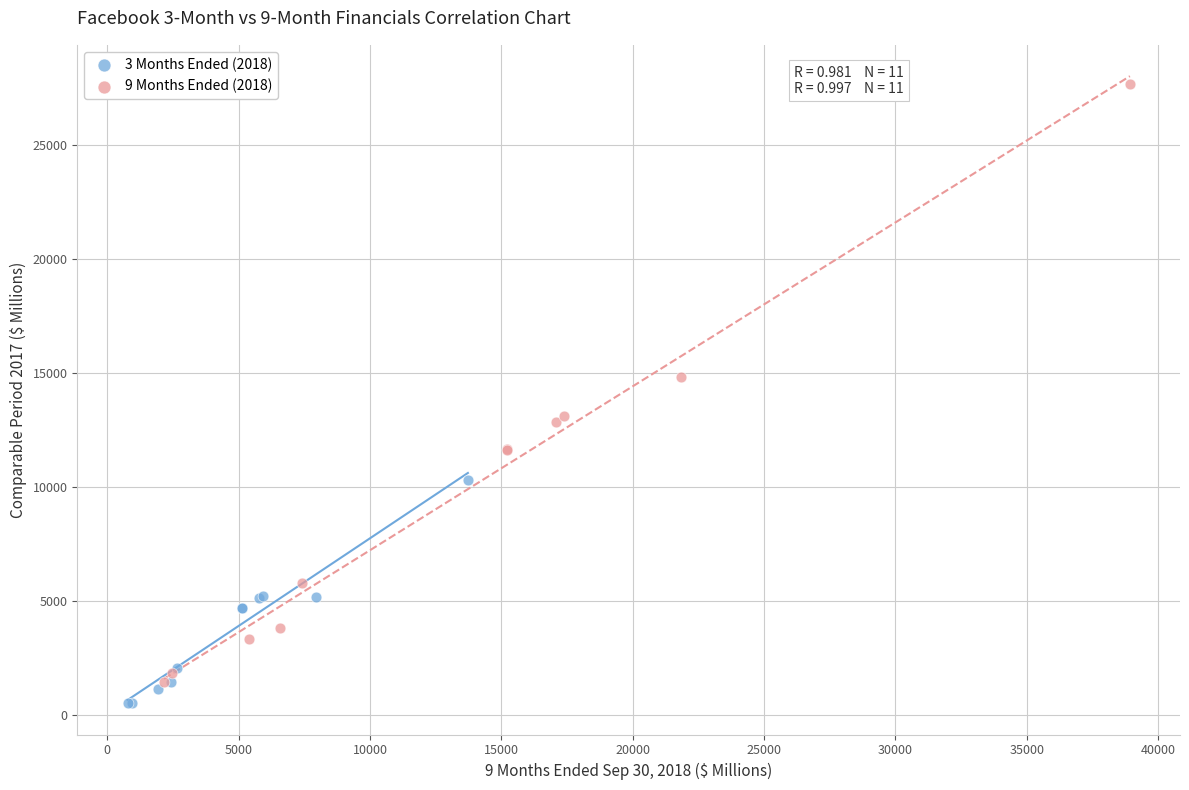

Which series reaches the minimum Y coordinate?

3 Months Ended (2018)